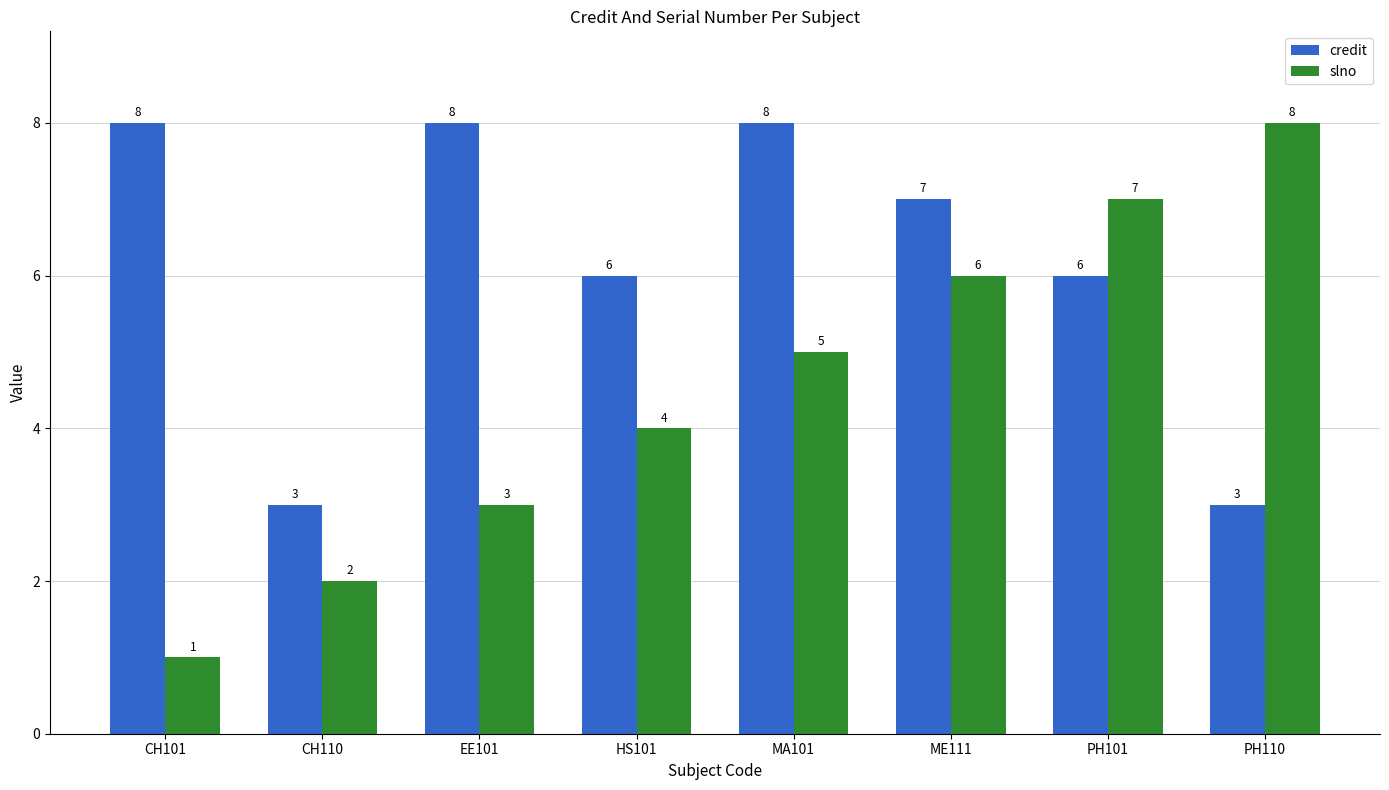

List the series in order of their overall mean, lowest first.

slno, credit